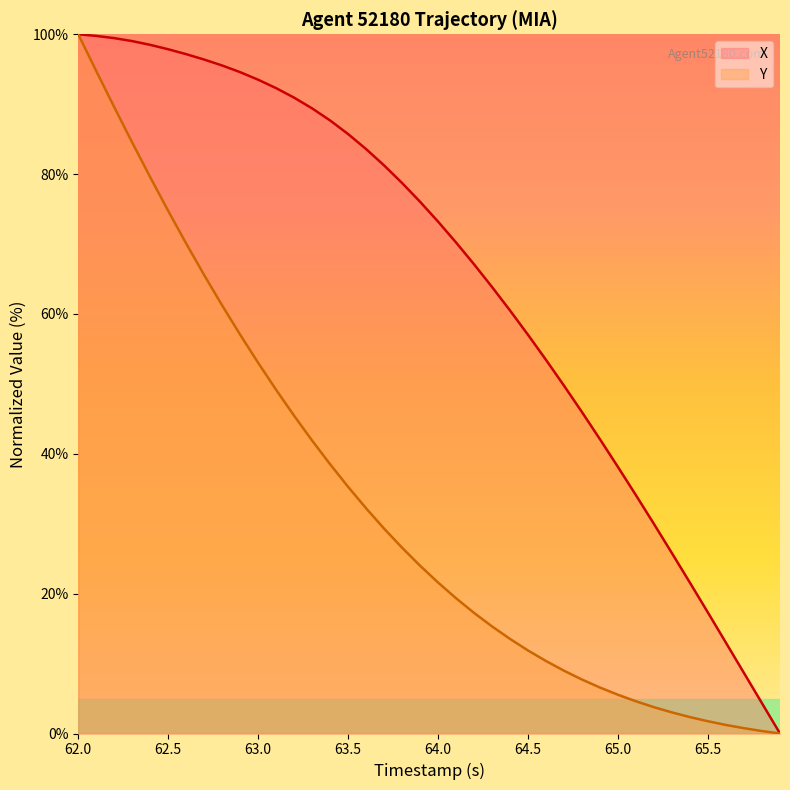

At which category is the sum across all series the highest?

62.0